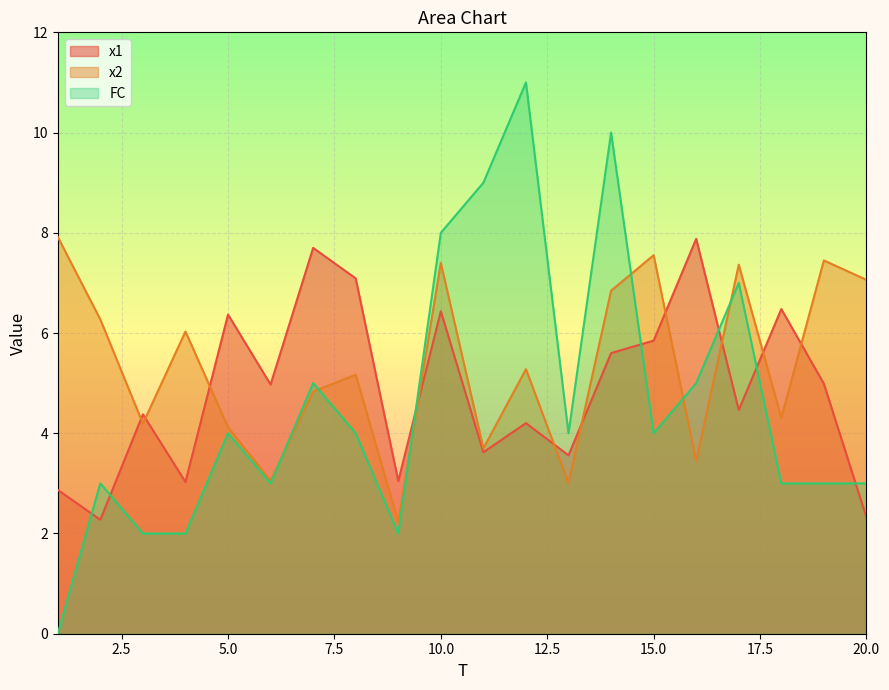

What is the value of the x1 point at the 14th from the left?

5.6